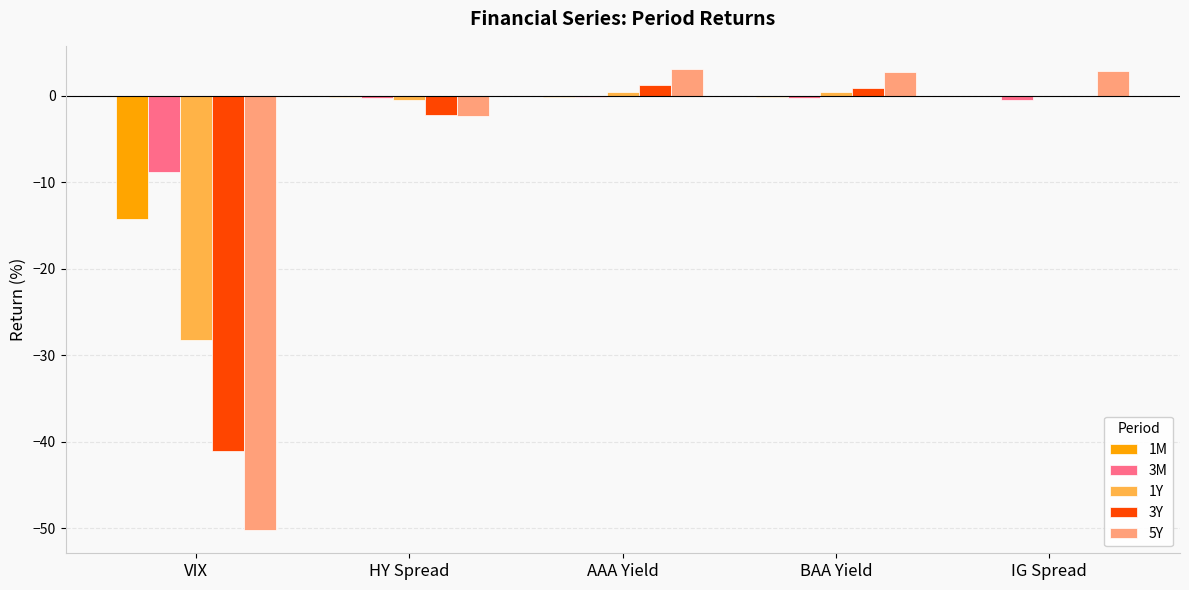

How many groups of bars are there?

5